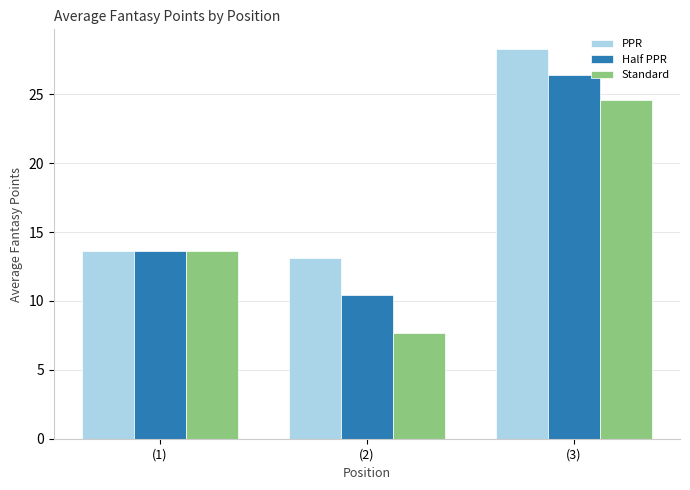

What is the minimum value shown in the chart?

7.7